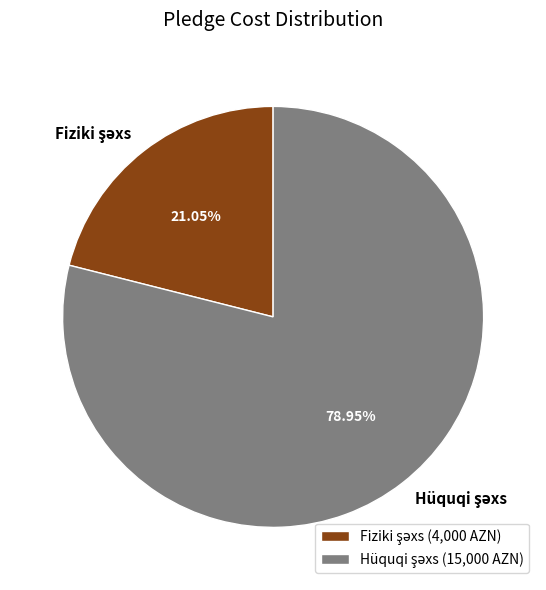

Is there any slice that represents more than half of the pie?

Yes